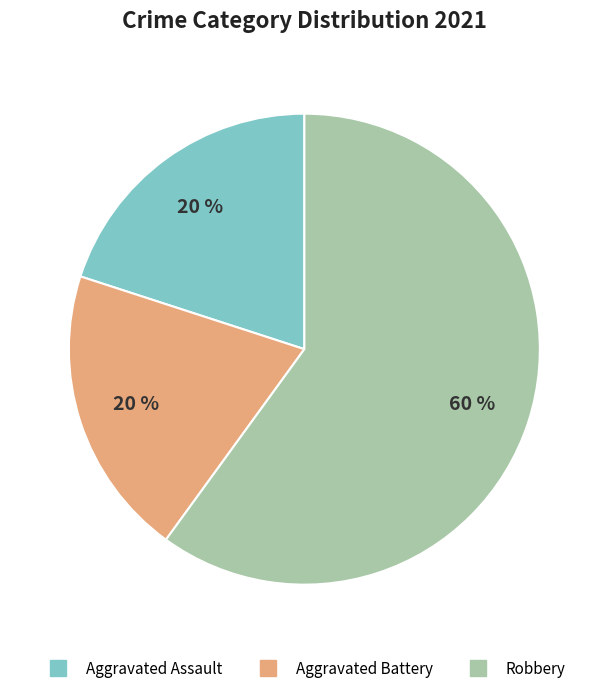

What percentage is the Aggravated Battery slice, to the nearest percent?

20%